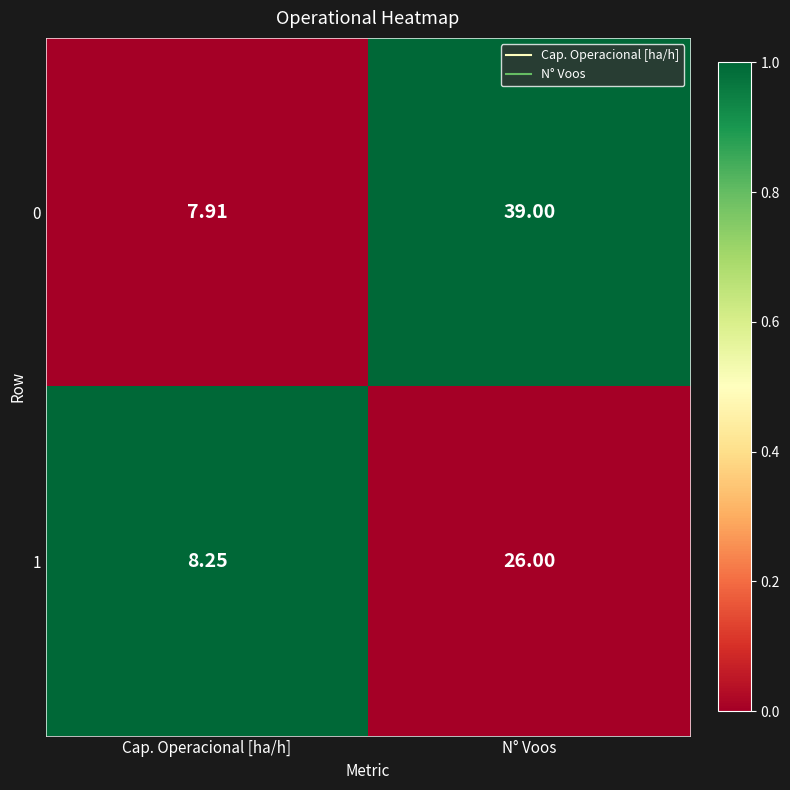

At which label does 1 reach its peak?

N° Voos